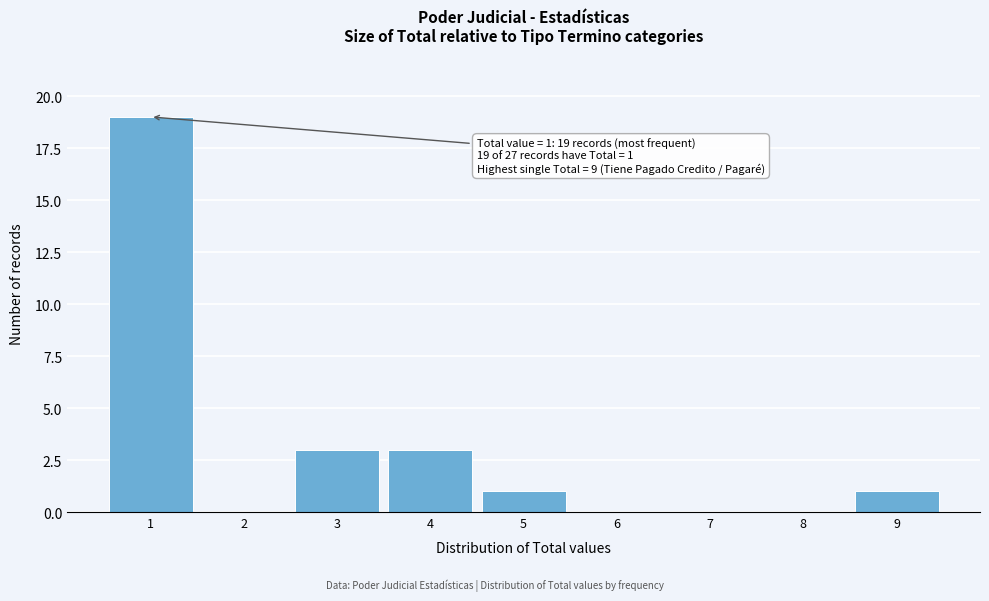

Which range on the x-axis has the tallest bar?

0.5 to 1.5